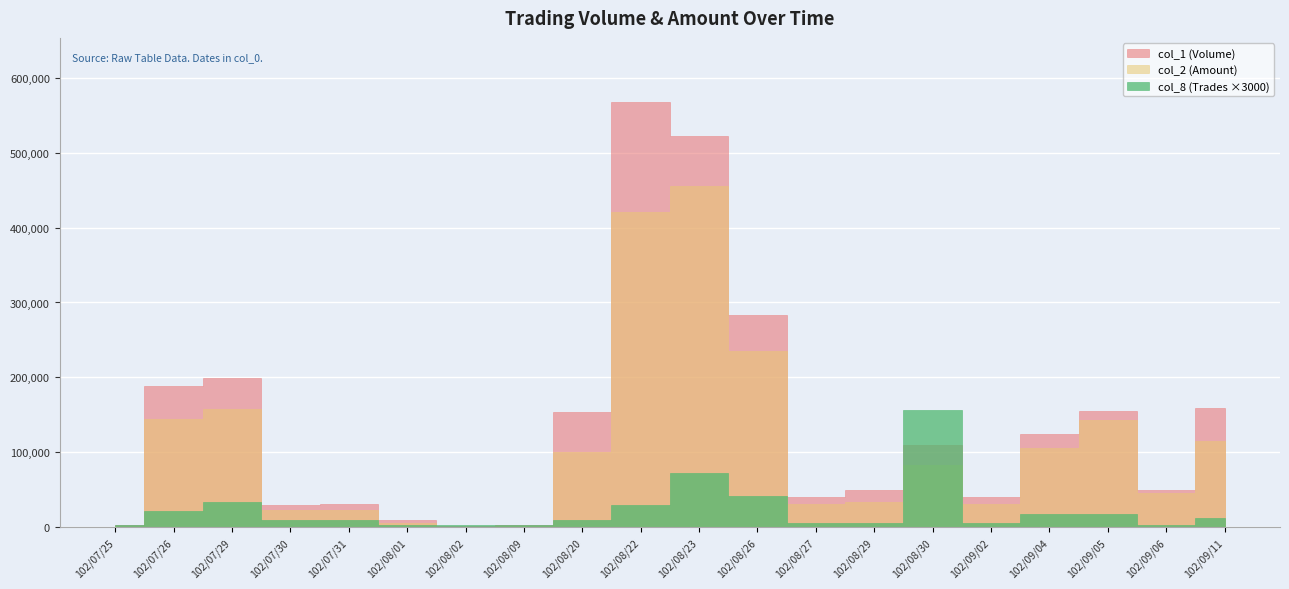

Reading left to right, transcribe all the data shown in this chart.

col_1 (Volume): 102/07/25=3000	102/07/26=188000	102/07/29=199000	102/07/30=30000	102/07/31=31000	102/08/01=9000	102/08/02=1000	102/08/09=3000	102/08/20=154000	102/08/22=568000	102/08/23=522000	102/08/26=283000	102/08/27=40000	102/08/29=50000	102/08/30=110000	102/09/02=40000	102/09/04=125000	102/09/05=155000	102/09/06=50000	102/09/11=159000
col_2 (Amount): 102/07/25=2070	102/07/26=144380	102/07/29=158210	102/07/30=23500	102/07/31=22410	102/08/01=5580	102/08/02=640	102/08/09=1620	102/08/20=100460	102/08/22=420650	102/08/23=455730	102/08/26=234990	102/08/27=30400	102/08/29=34000	102/08/30=82500	102/09/02=31000	102/09/04=105450	102/09/05=142600	102/09/06=45500	102/09/11=115360
col_8 (Trades): 102/07/25=1	102/07/26=7	102/07/29=11	102/07/30=3	102/07/31=3	102/08/01=1	102/08/02=1	102/08/09=1	102/08/20=3	102/08/22=10	102/08/23=24	102/08/26=14	102/08/27=2	102/08/29=2	102/08/30=52	102/09/02=2	102/09/04=6	102/09/05=6	102/09/06=1	102/09/11=4